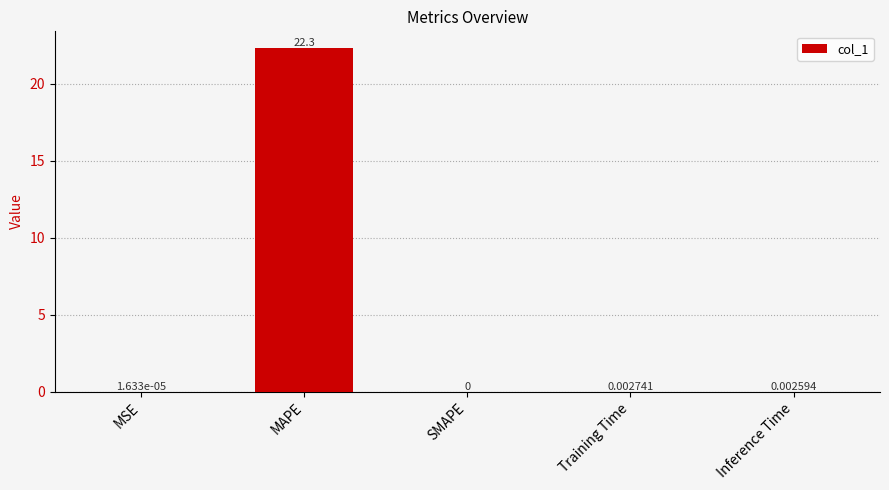

What is the change in value from MAPE to Inference Time?

-22.3